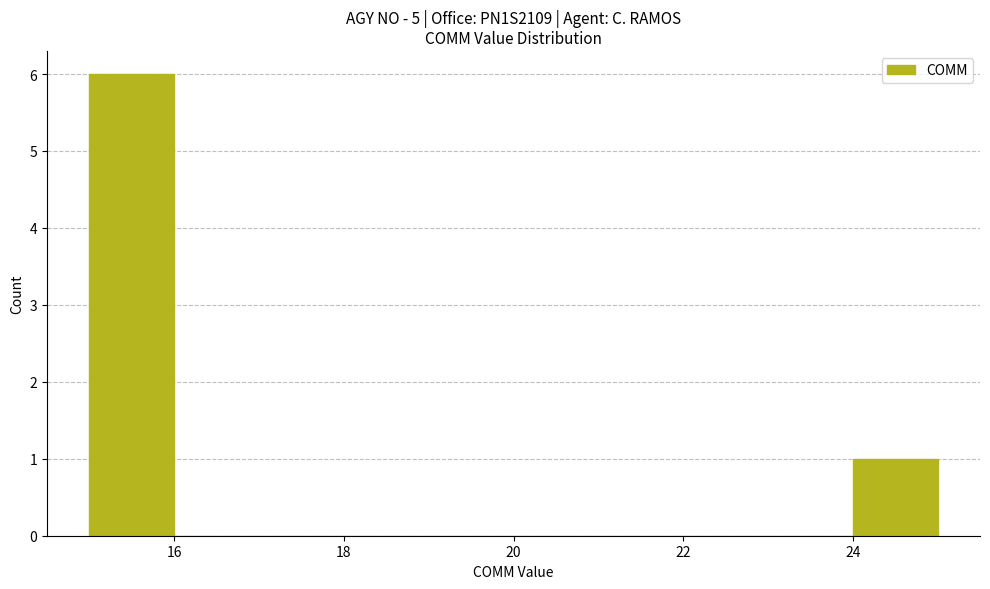

Reading left to right, transcribe this chart: for each bar, give the range it covers on the x-axis and its height. The values are not printed on the chart, so give them approximately, as read against the axis.

15 to 16: 6
16 to 17: 0
17 to 18: 0
18 to 19: 0
19 to 20: 0
20 to 21: 0
21 to 22: 0
22 to 23: 0
23 to 24: 0
24 to 25: 1